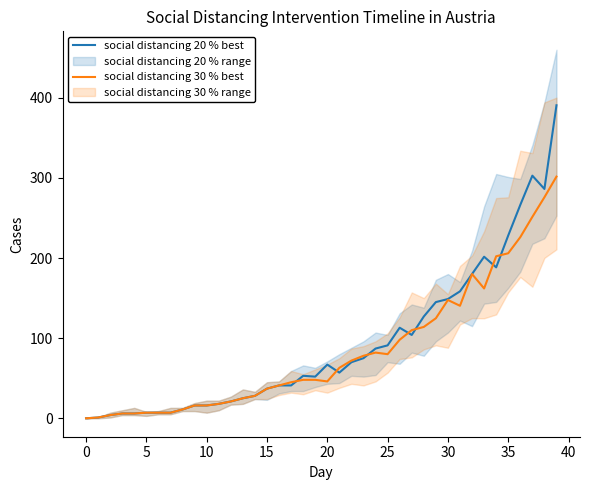

True or false: social distancing 30 % best has more than 0 interior local peaks.

True